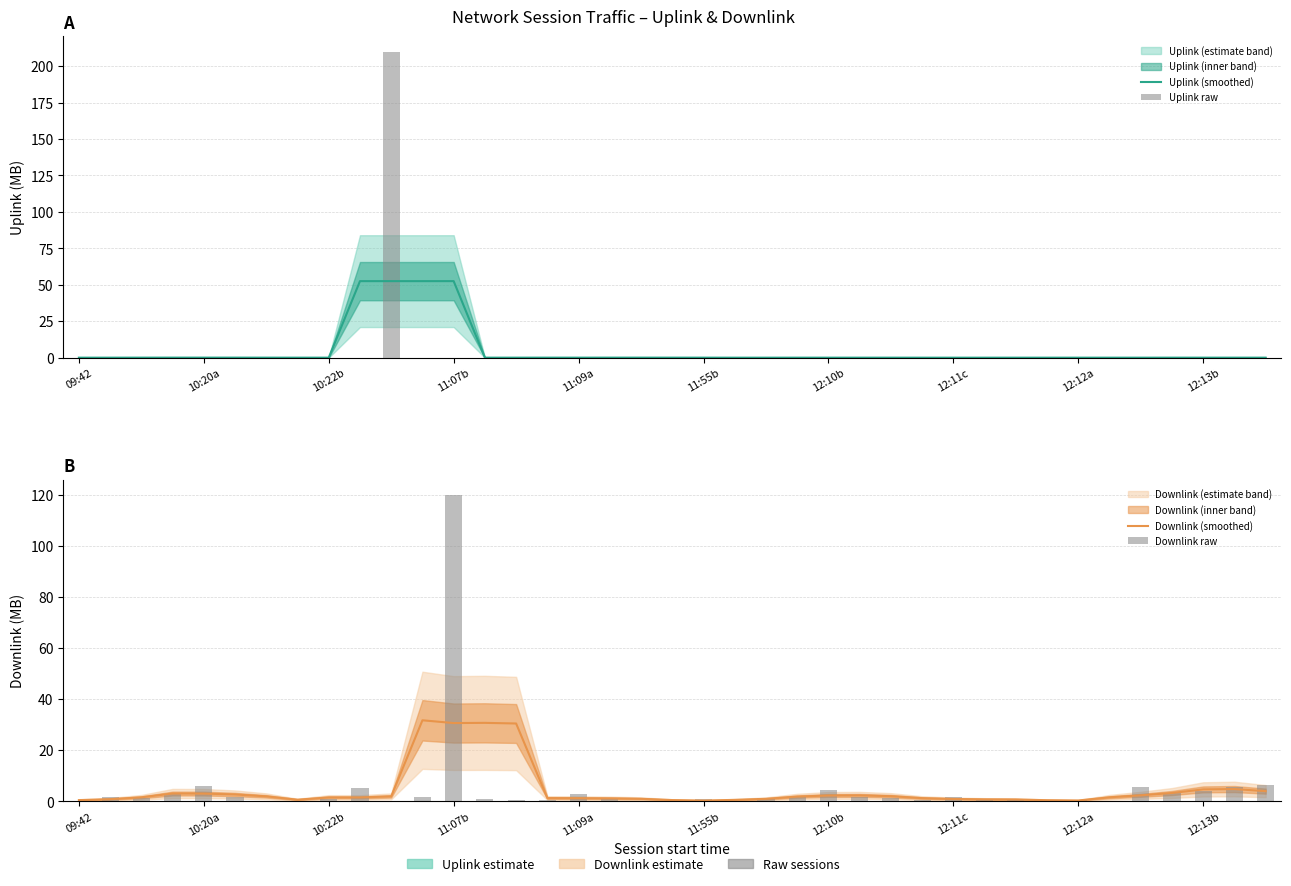

What is the label of the 15th bar from the left?

14